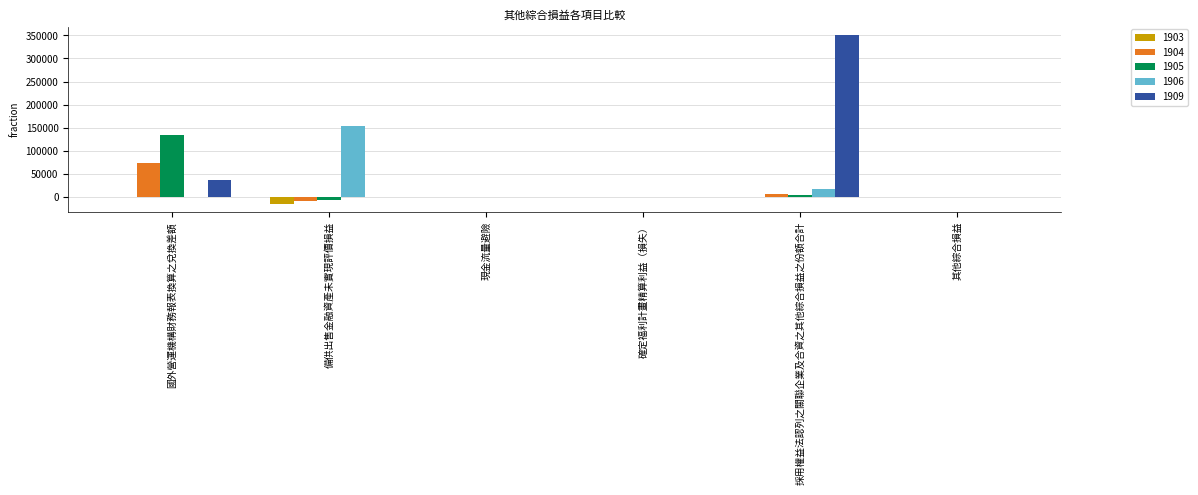

The 1906 series shows 34872 at 備供出售金融資產未實現評價損益. True or false?

False